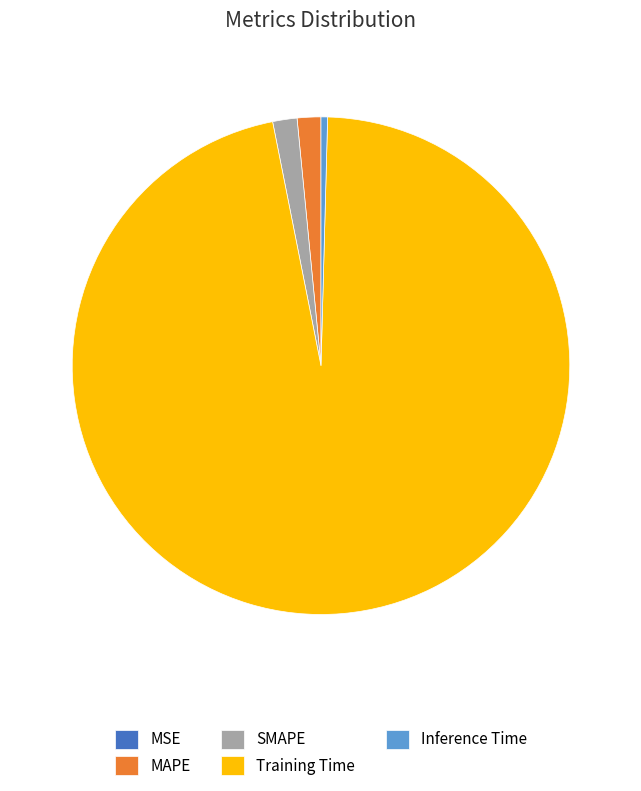

Which slice is the largest?

Training Time